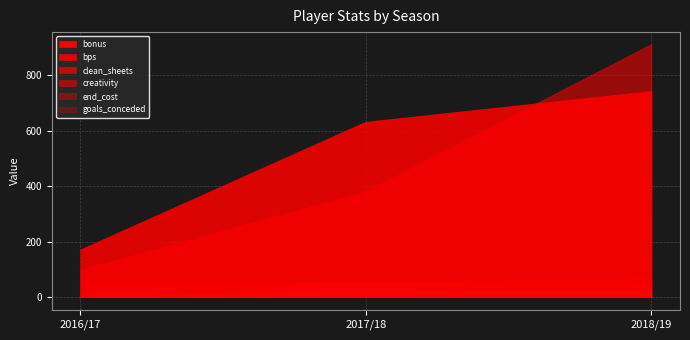

Rank the series by their maximum value, from highest to lowest.

creativity, bps, end_cost, goals_conceded, bonus, clean_sheets